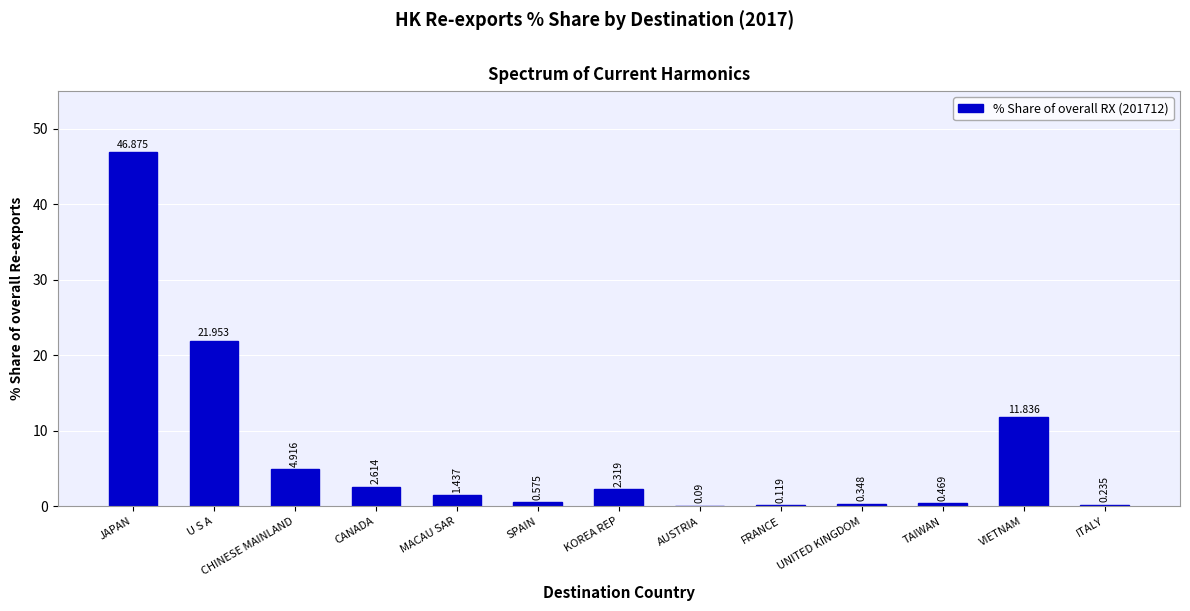

Which label corresponds to the largest value in the chart?

JAPAN